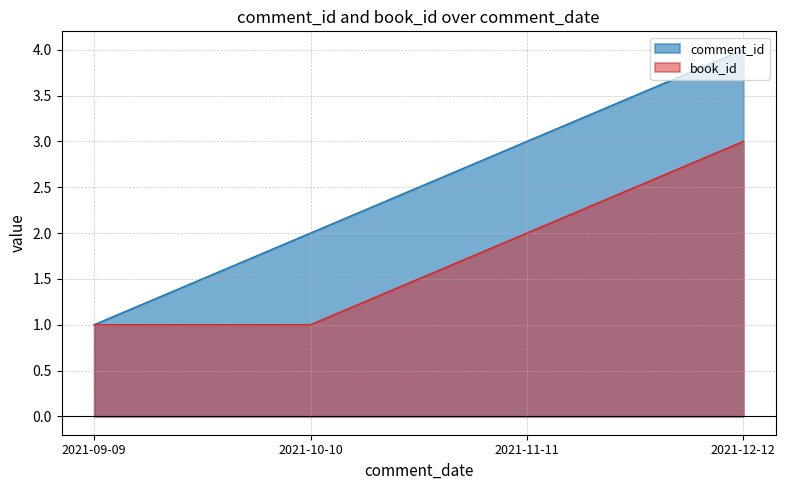

Which category has the lowest value across all series?

2021-09-09